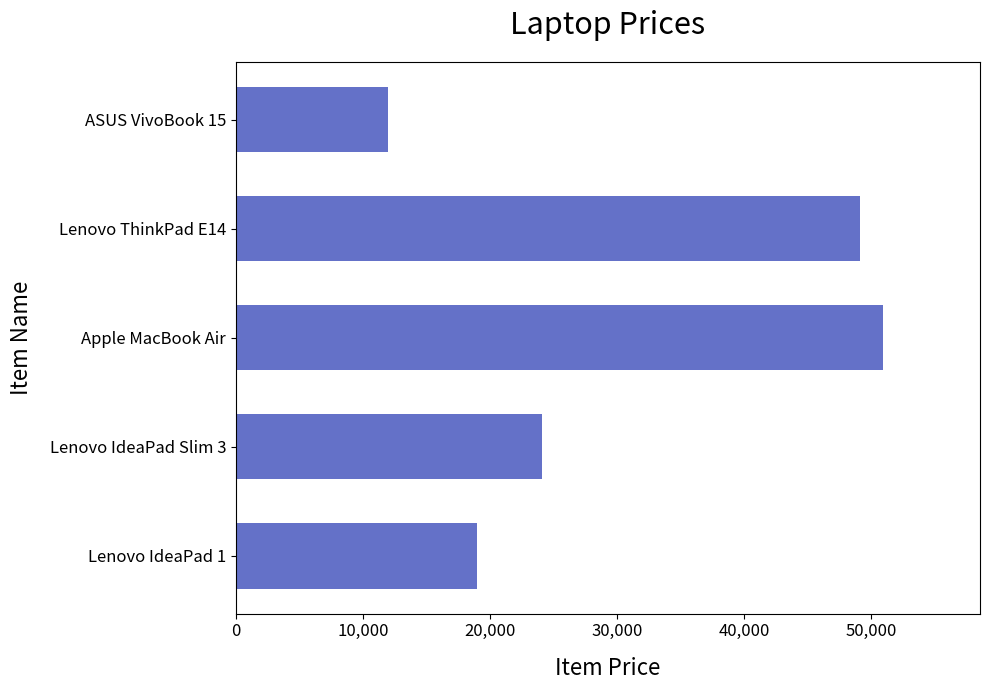

At which label is the value closest to 31474?

Lenovo IdeaPad Slim 3